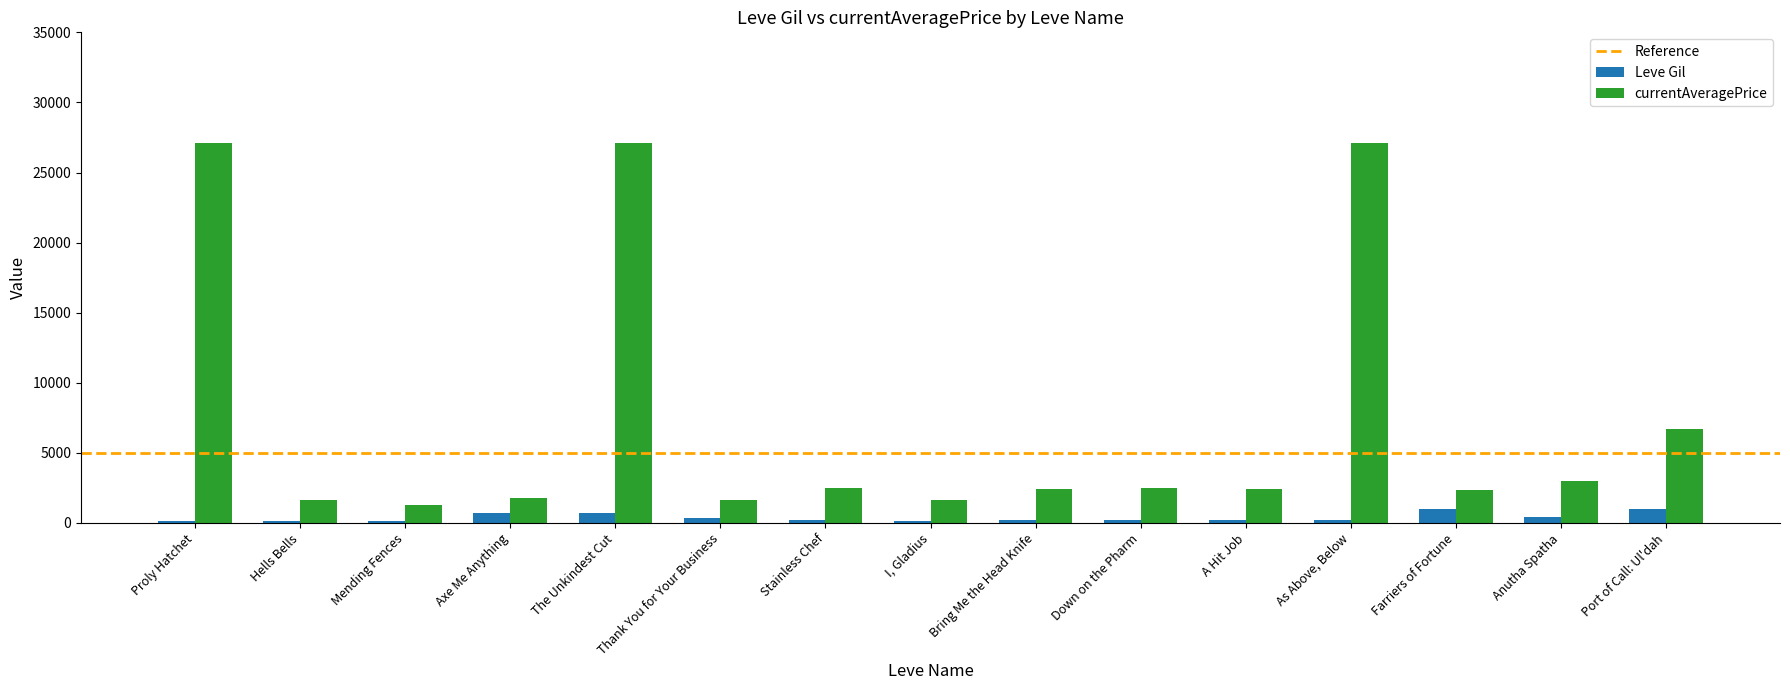

How many categories are shown in the chart?

15